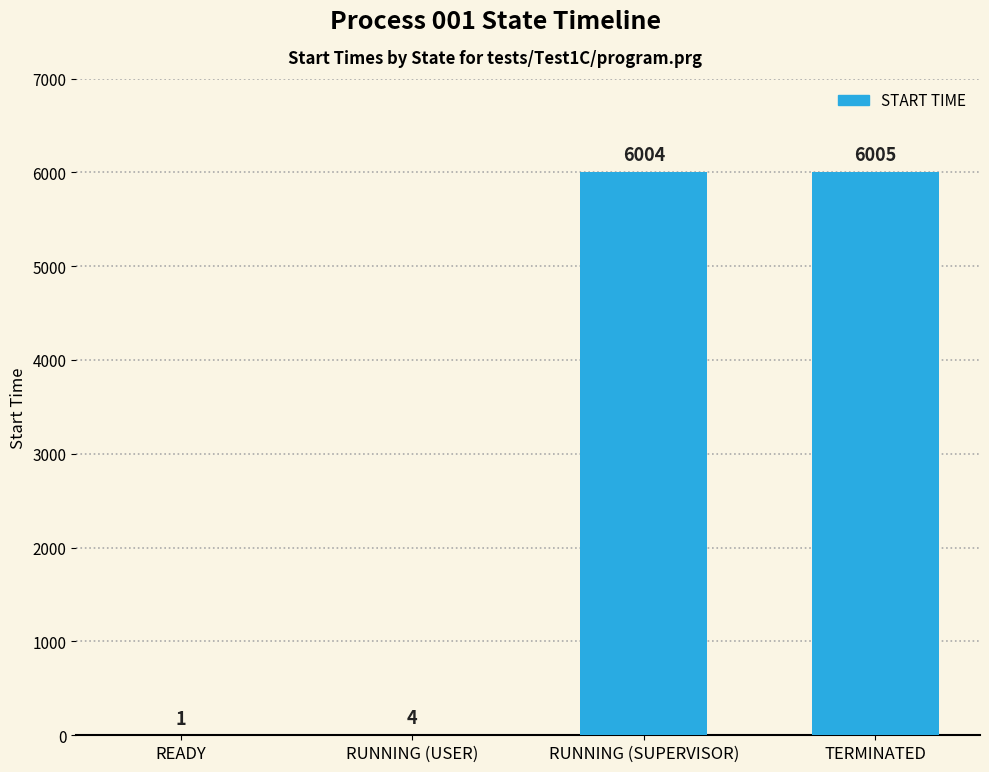

What is the sum of all values?

12014